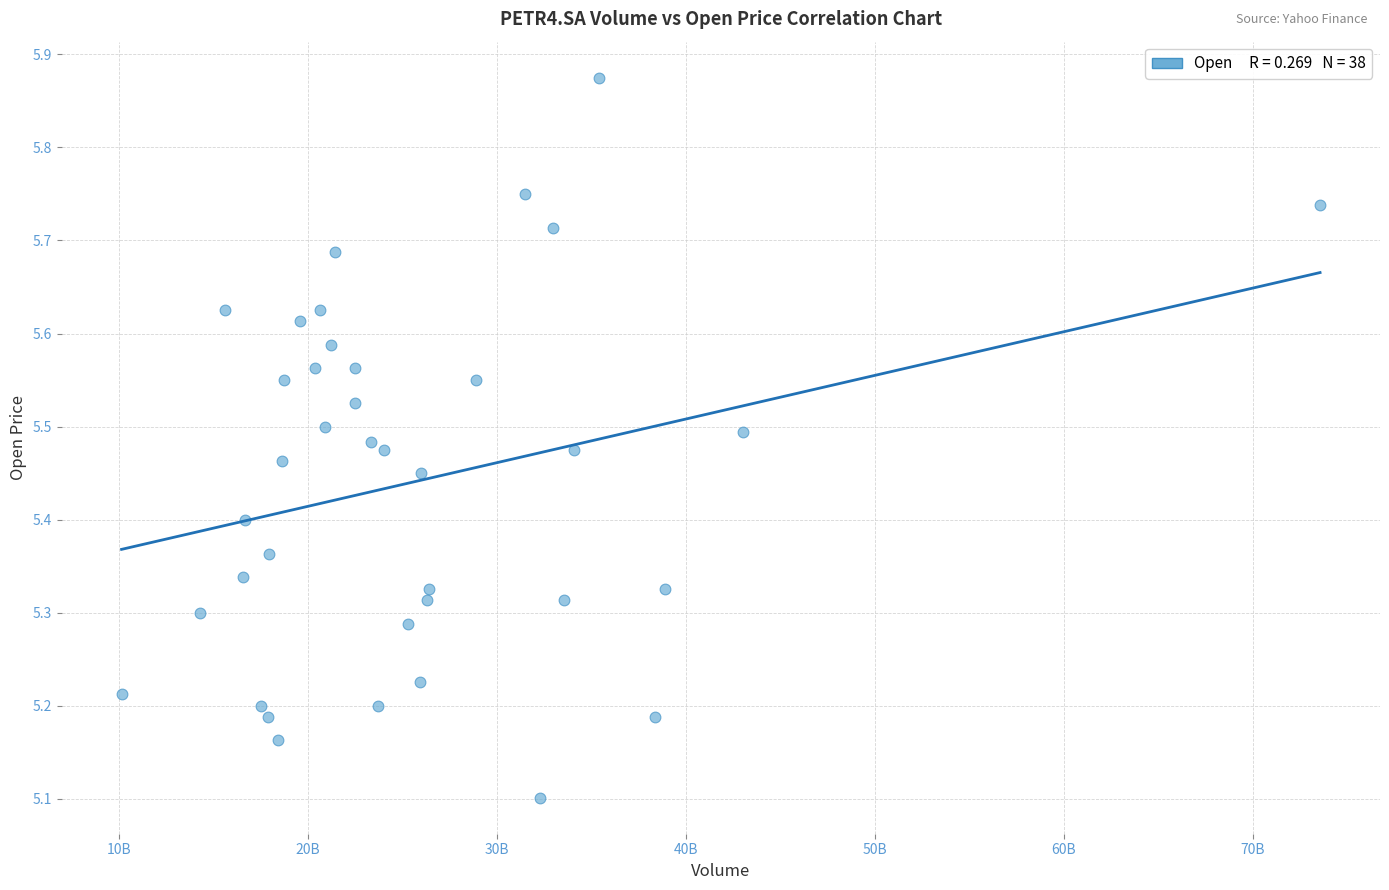

What Y value in the scatter plot is closest to 5?

5.1